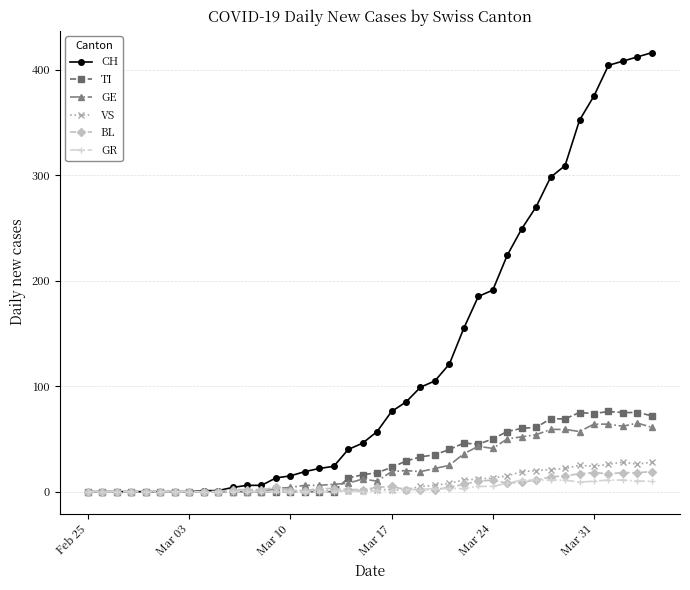

Which series has the largest range (max minus min)?

CH